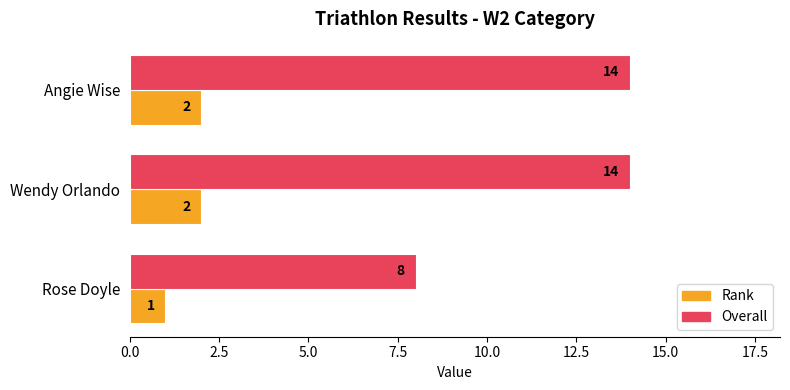

What is the average value of the Overall series?

12